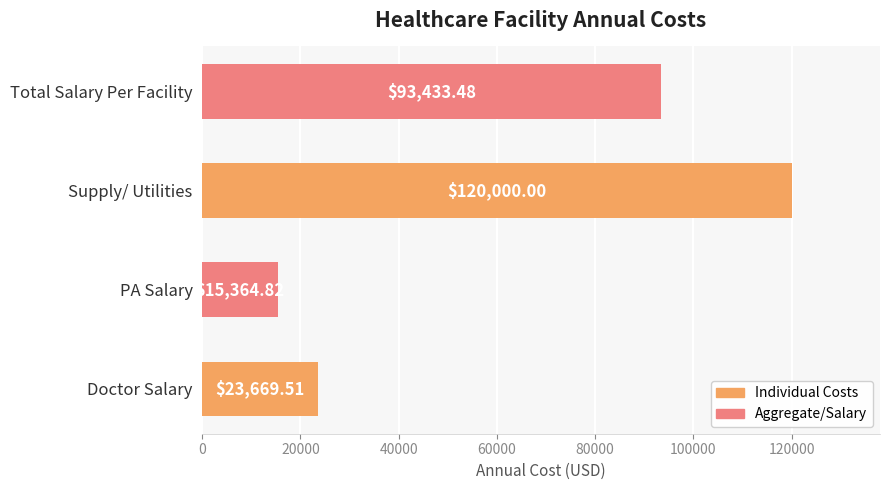

What is the sum of all values?

252467.8